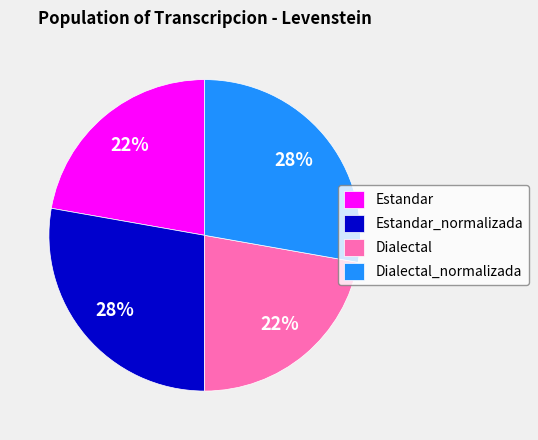

Do Estandar_normalizada and Dialectal_normalizada together represent more than half of the pie?

Yes